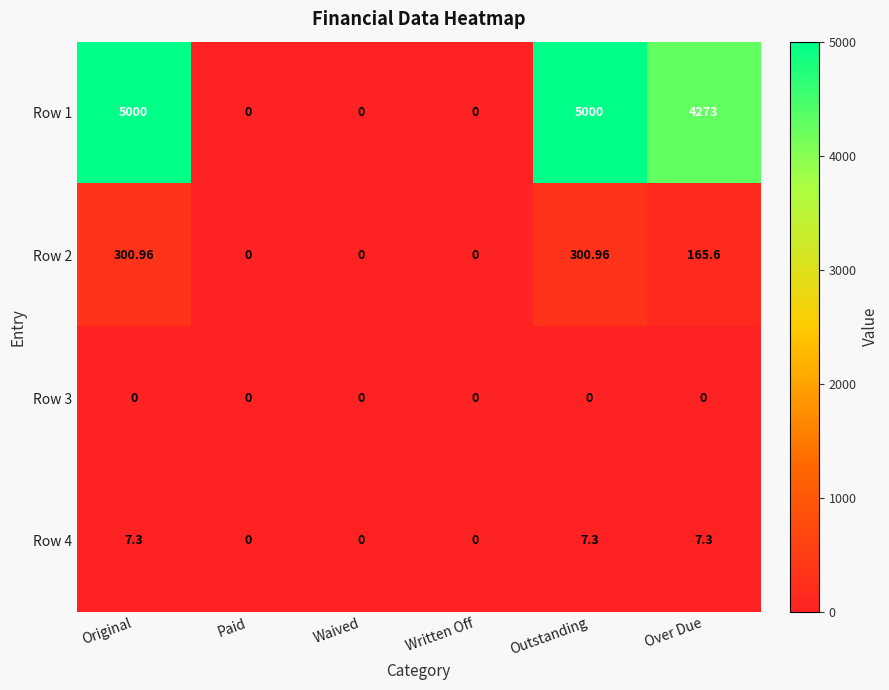

At how many categories does at least one series exceed 3567?

3